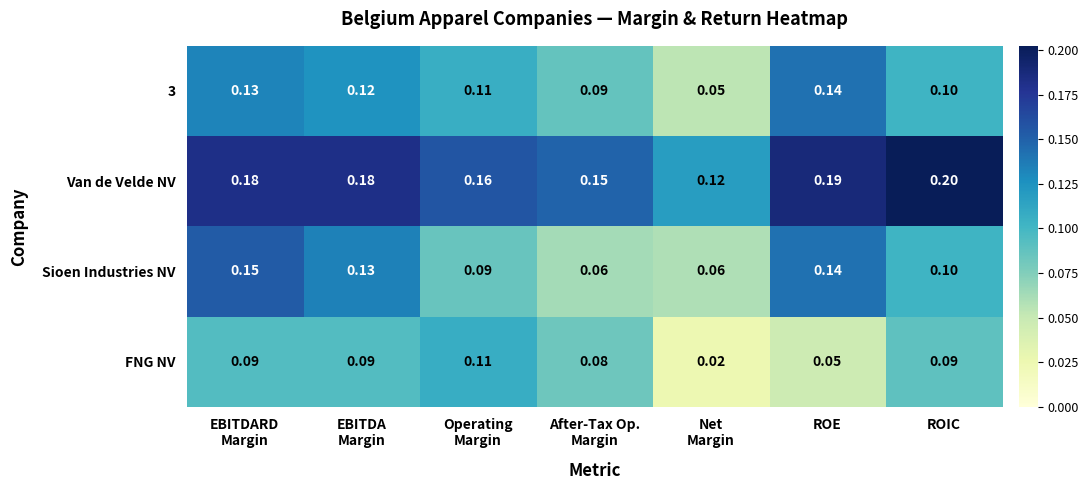

Which category has the highest value across all series?

ROIC